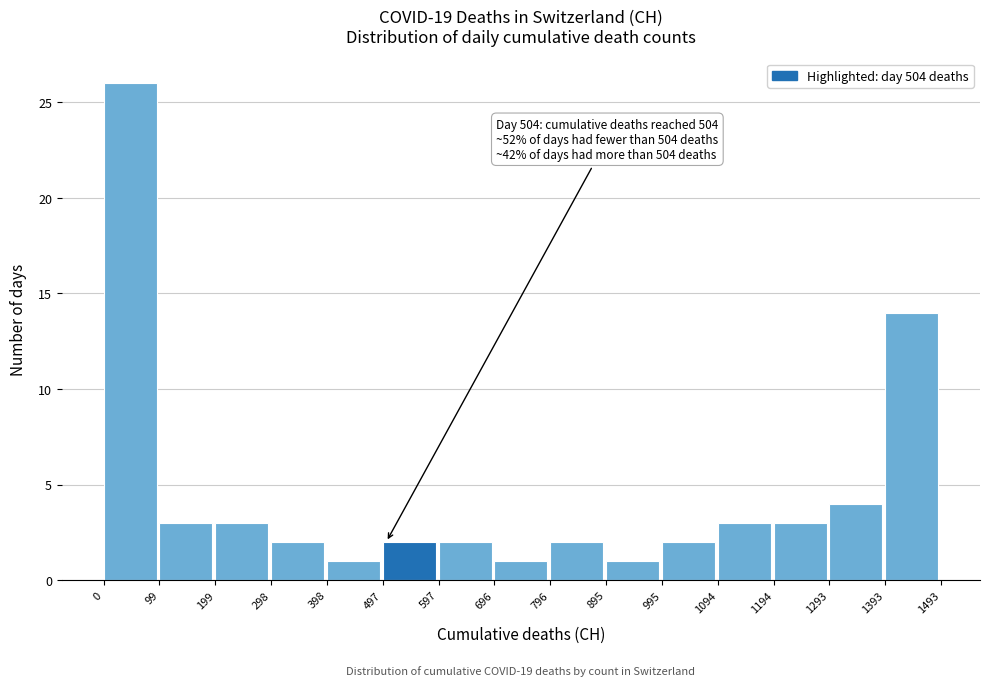

Over which range of the x-axis is the bar tallest?

0 to 99